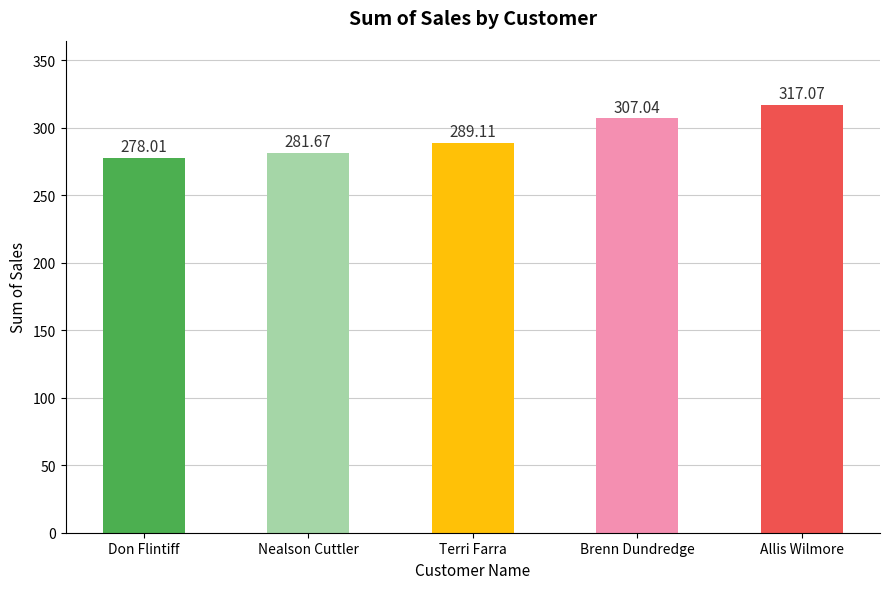

Approximately how many times larger is the value at Don Flintiff compared to Allis Wilmore?

0.9